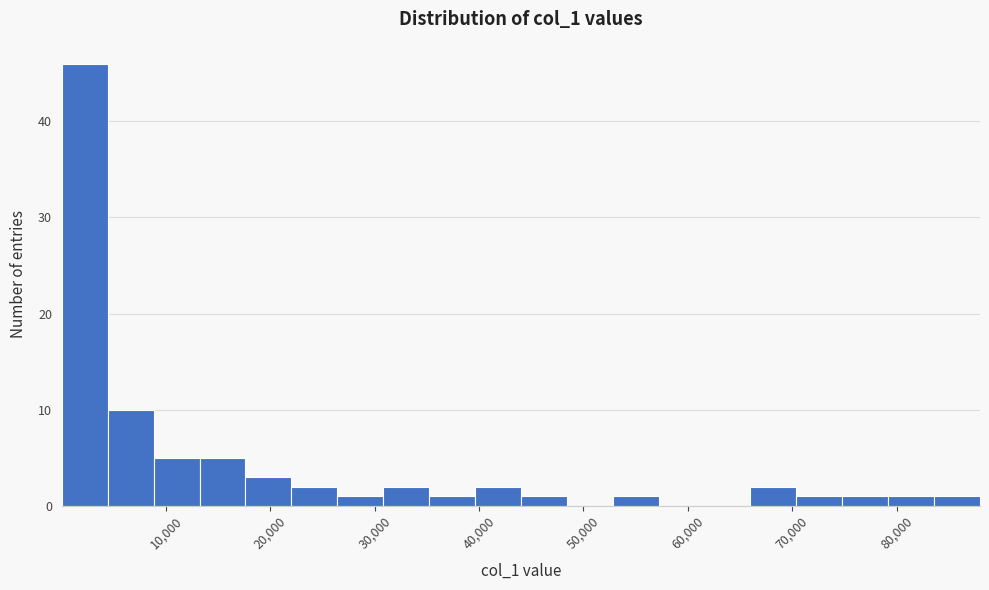

Reading left to right, list every bar in this chart as the range it spans on the x-axis followed by its height. Neither the bar edges nor the heights are printed on the chart, so give them approximately, as read against the axes.

0 to 4000: 46
4000 to 9000: 10
9000 to 13000: 5
13000 to 18000: 5
18000 to 22000: 3
22000 to 26000: 2
26000 to 31000: 1
31000 to 35000: 2
35000 to 40000: 1
40000 to 44000: 2
44000 to 48000: 1
48000 to 53000: 0
53000 to 57000: 1
57000 to 62000: 0
62000 to 66000: 0
66000 to 70000: 2
70000 to 75000: 1
75000 to 79000: 1
79000 to 84000: 1
84000 to 88000: 1